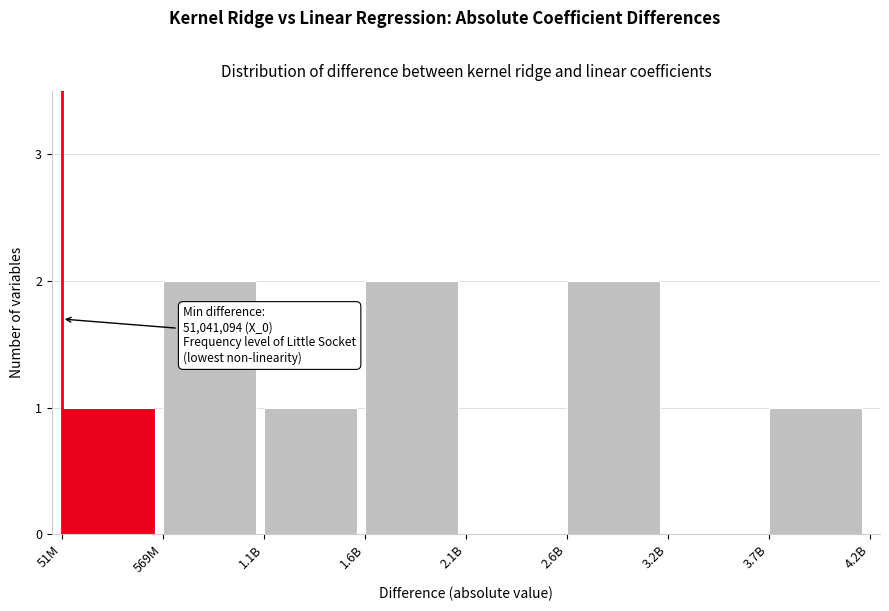

Reading left to right, what are all the values shown in this chart?

51M=1	569M=2	1.1B=1	1.6B=2	2.1B=0	2.6B=2	3.2B=0	3.7B=1